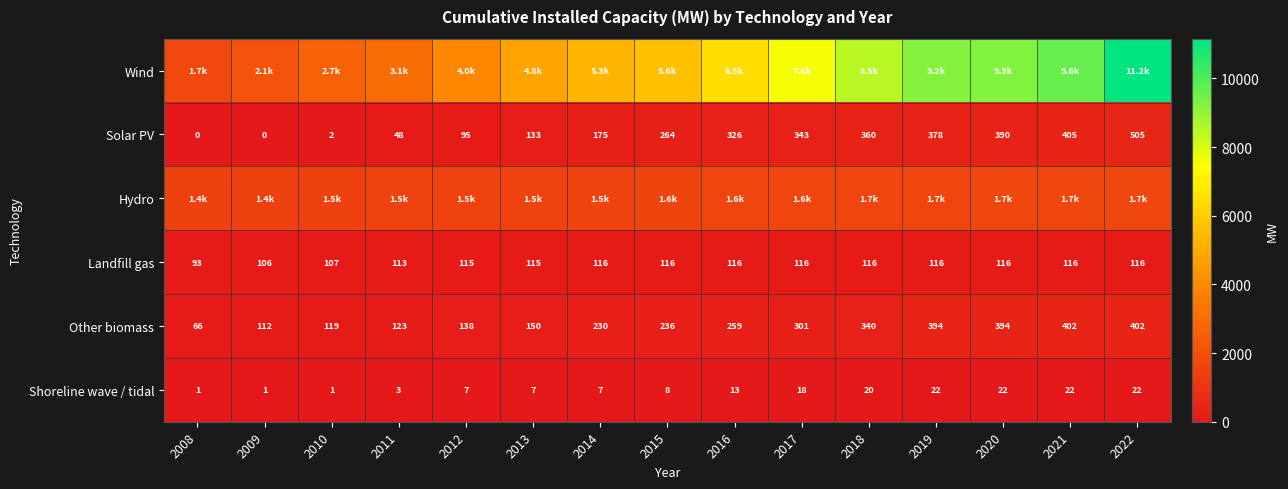

Is the value of Shoreline wave / tidal at 2022 greater than the value of Other biomass at 2017?

No